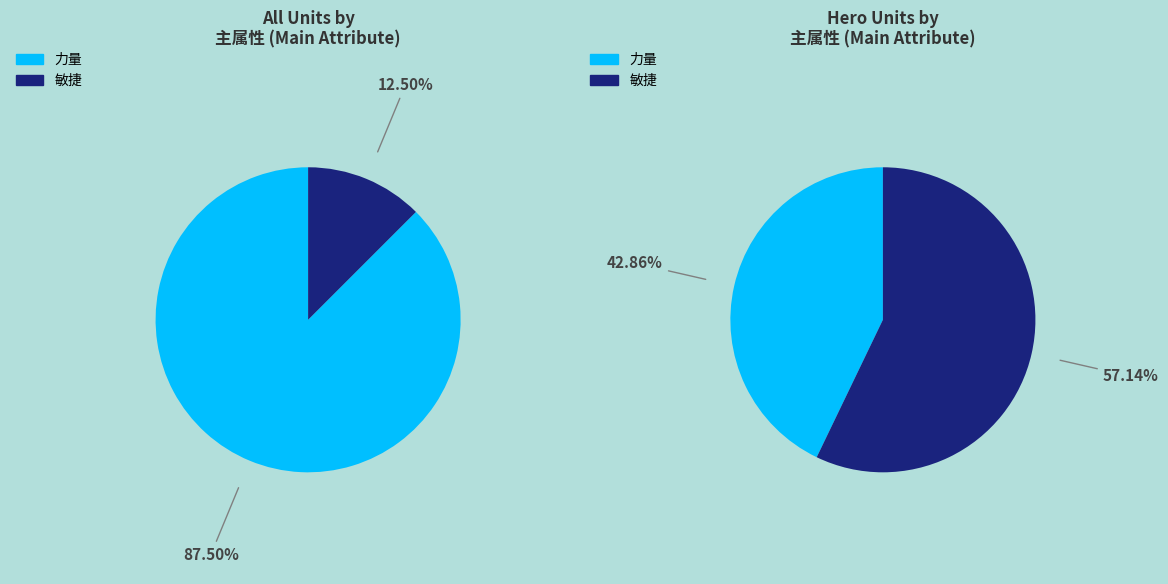

Do 力量 and 敏捷 together represent more than half of the pie?

Yes